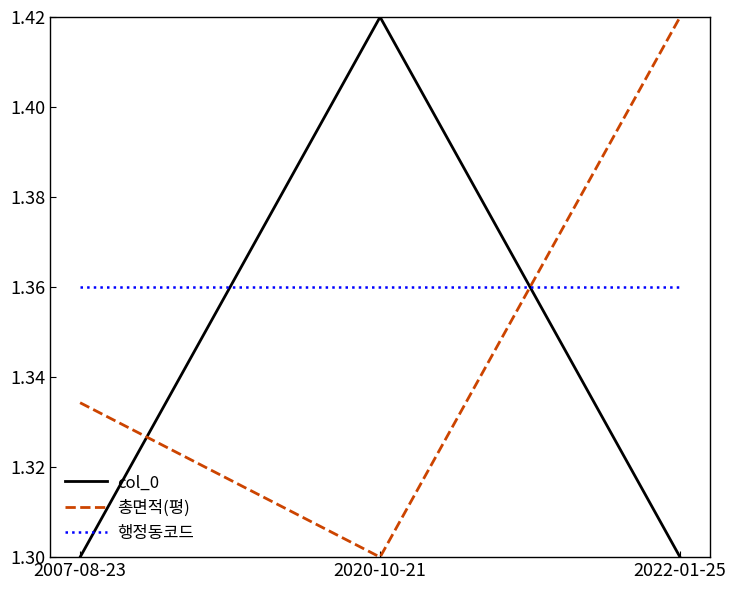

Which series changed the most between 2007-08-23 and 2022-01-25?

총면적(평)